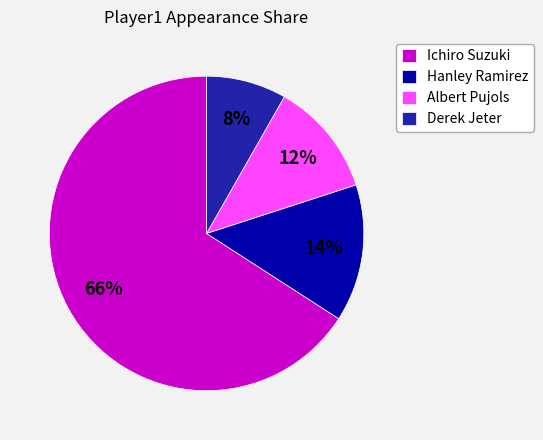

Between Derek Jeter and Ichiro Suzuki, which is larger?

Ichiro Suzuki